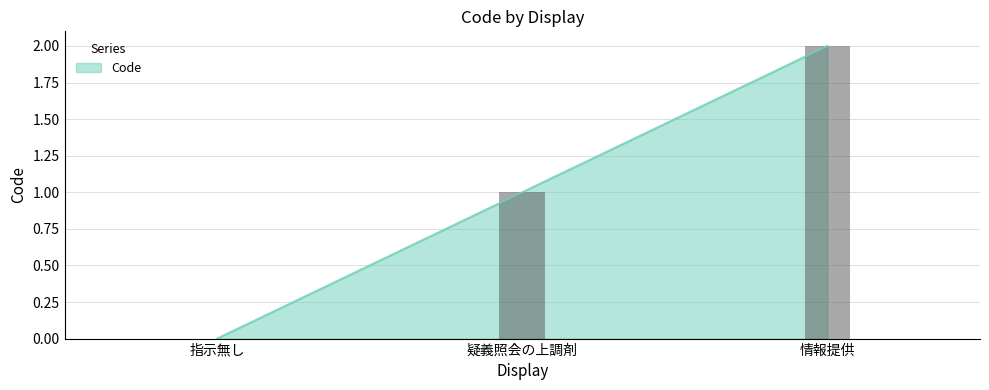

The value at 疑義照会の上調剤 is 1. True or false?

True